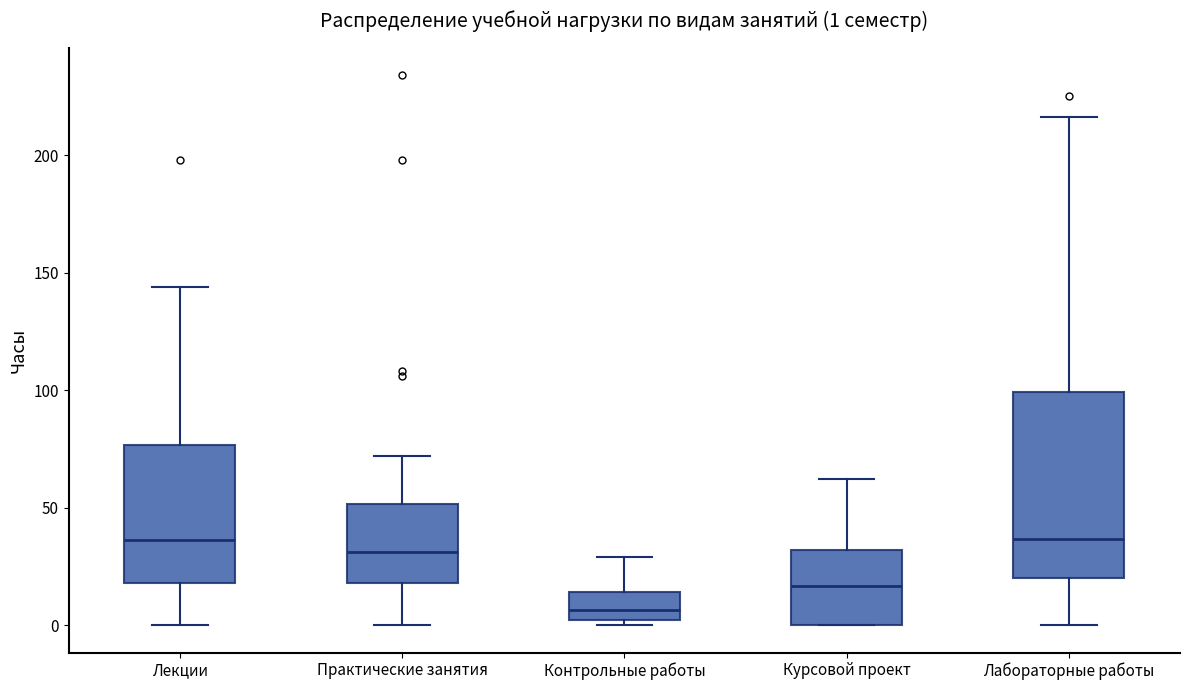

Which box is the tallest, from its lower edge to its upper edge?

Лабораторные работы